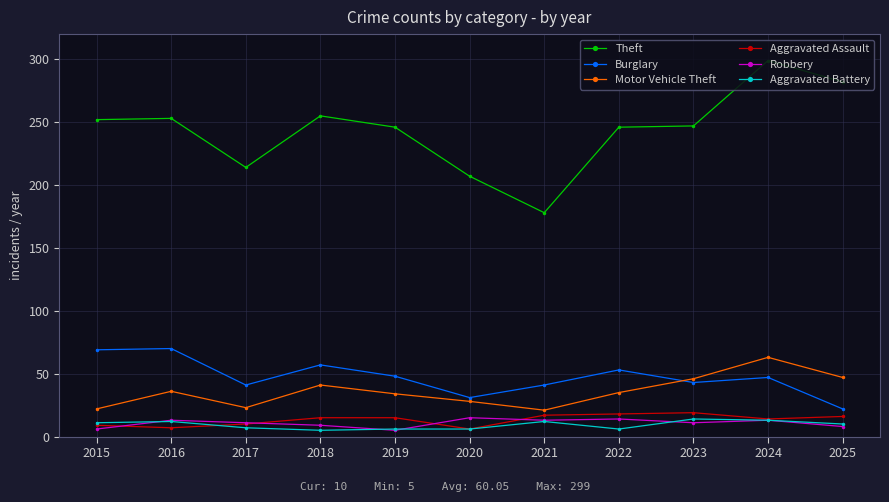

How many lines are shown in the chart?

6